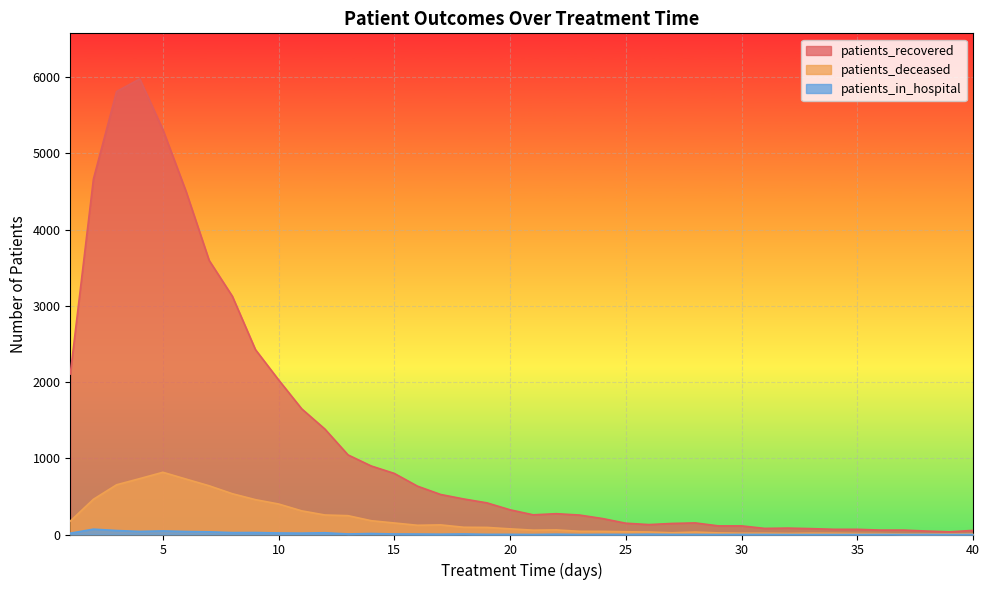

Is it true that patients_in_hospital equals 40 at 4?

True